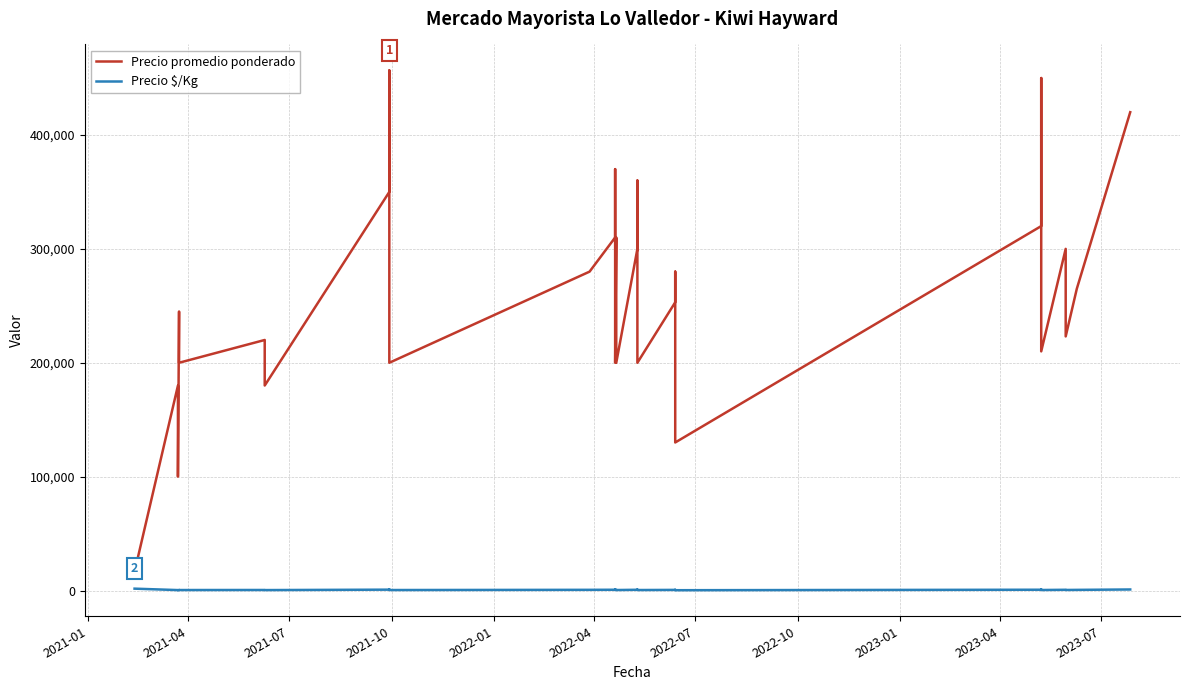

What is the highest value of the Precio promedio ponderado series?

456667